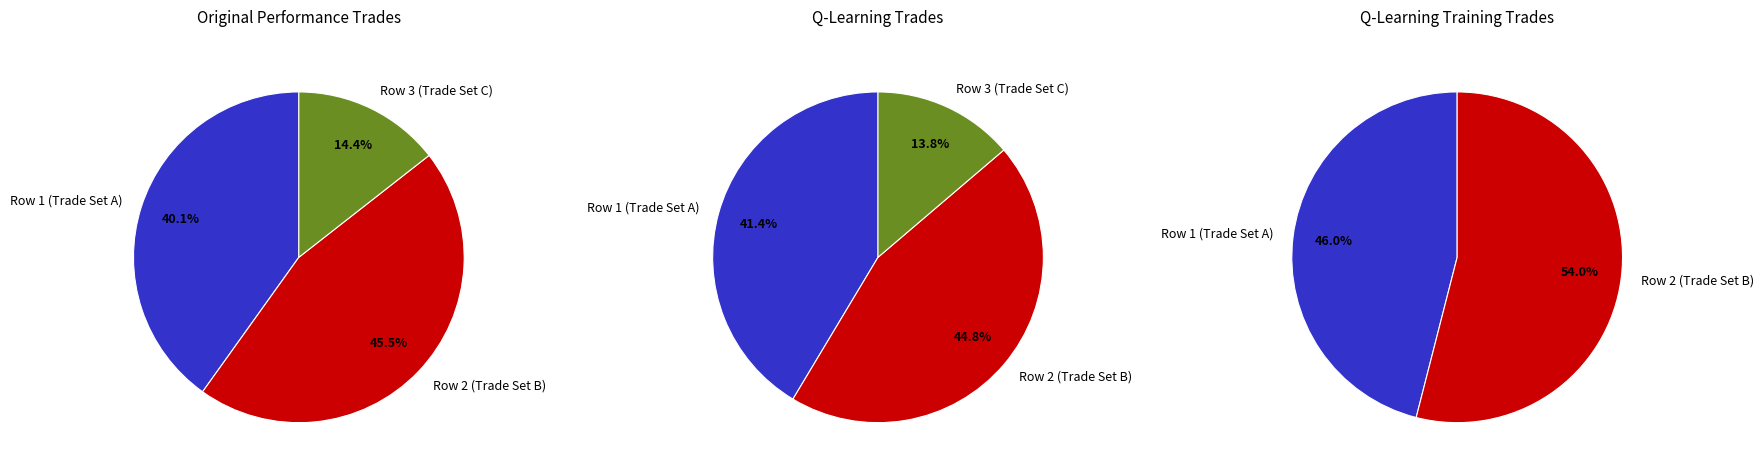

What percentage is the 0 slice, to the nearest percent?

40%